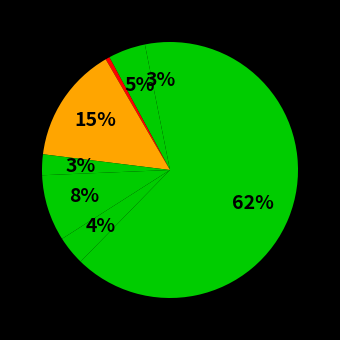

How many slices are in this pie chart?

8